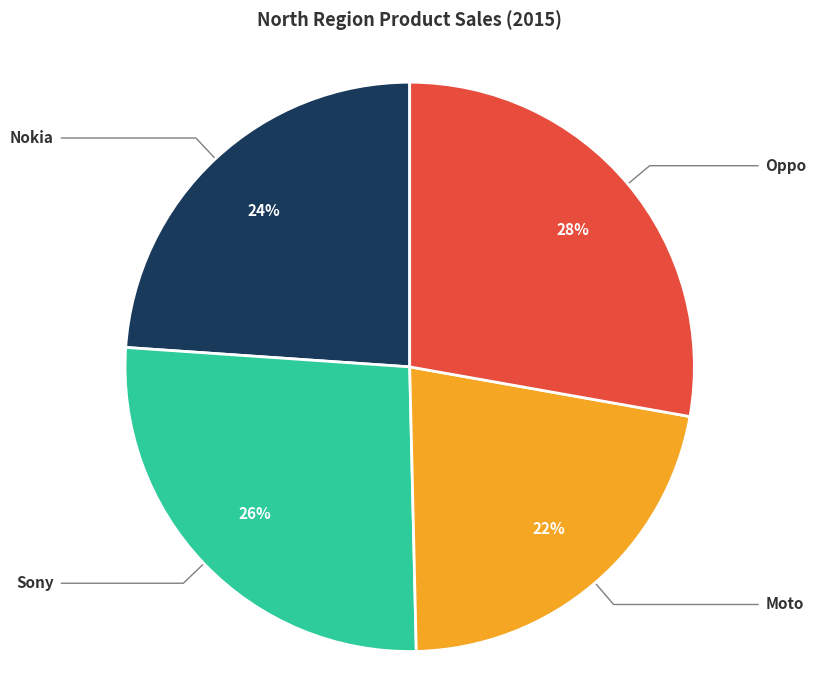

Is there any slice that represents more than half of the pie?

No